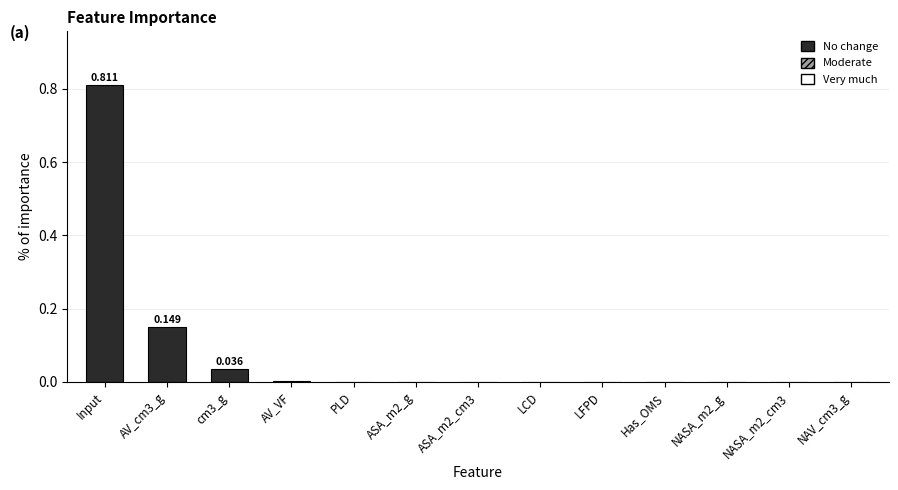

Which has a higher value, ASA_m2_g or cm3_g?

cm3_g